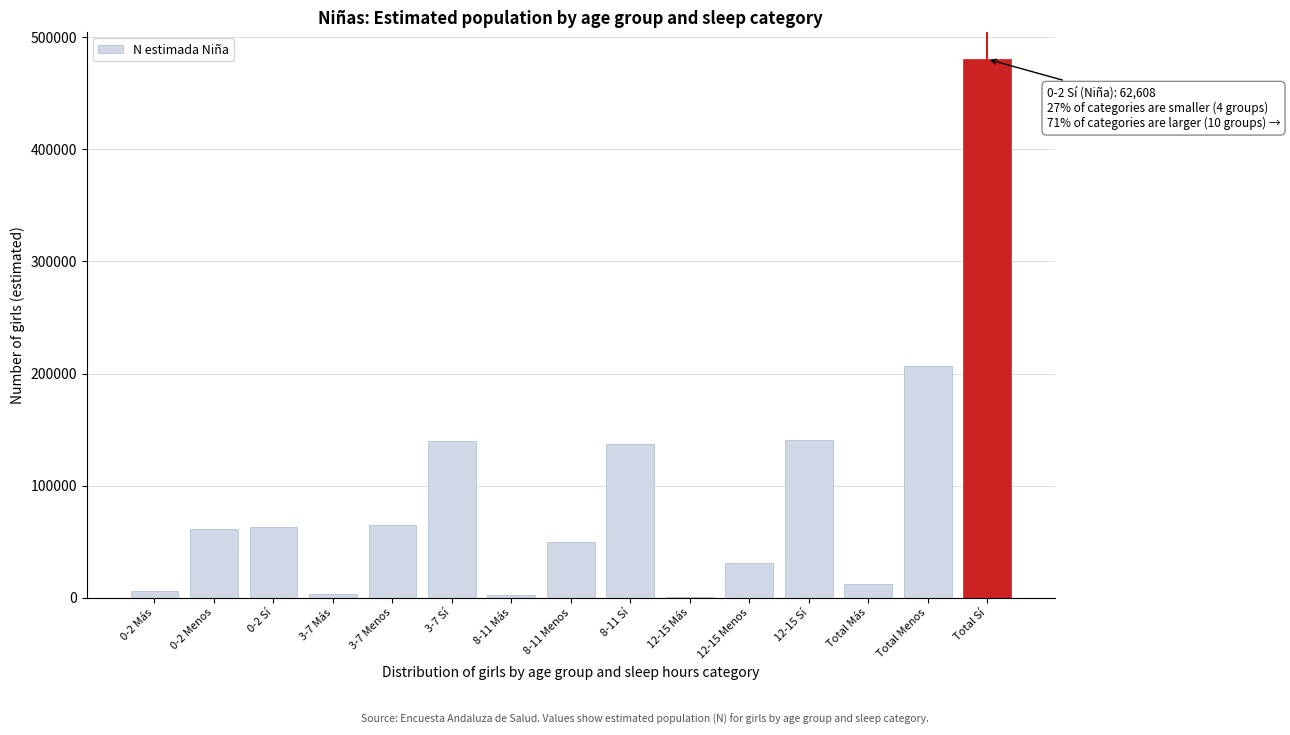

The value at 8-11 Sí is 219175. True or false?

False